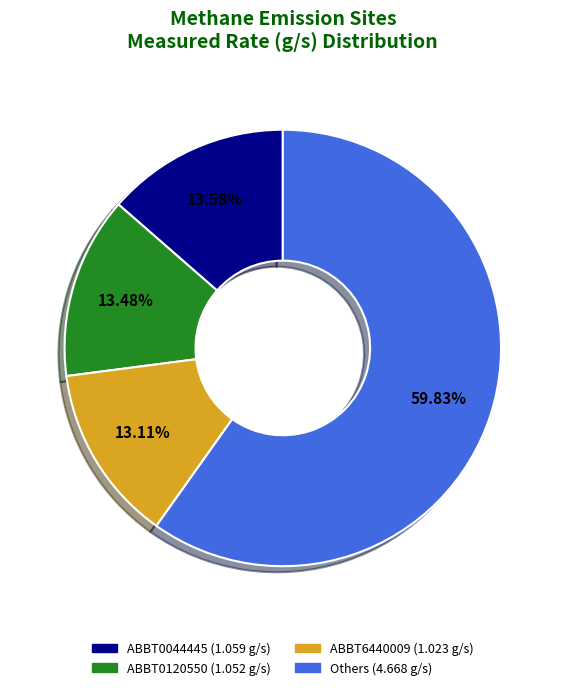

Is there a majority slice in this chart?

Yes